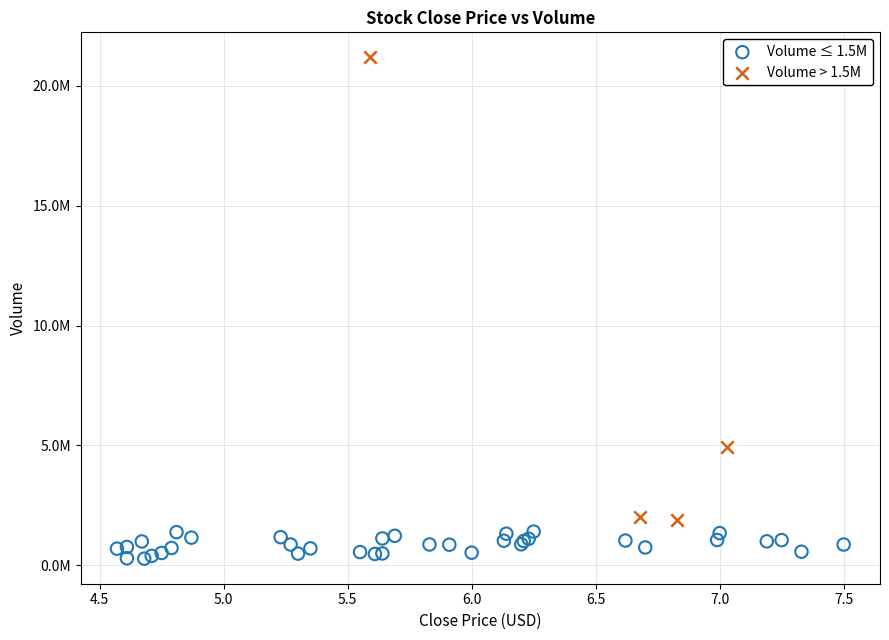

Which series reaches the maximum Y coordinate?

Volume > 1.5M